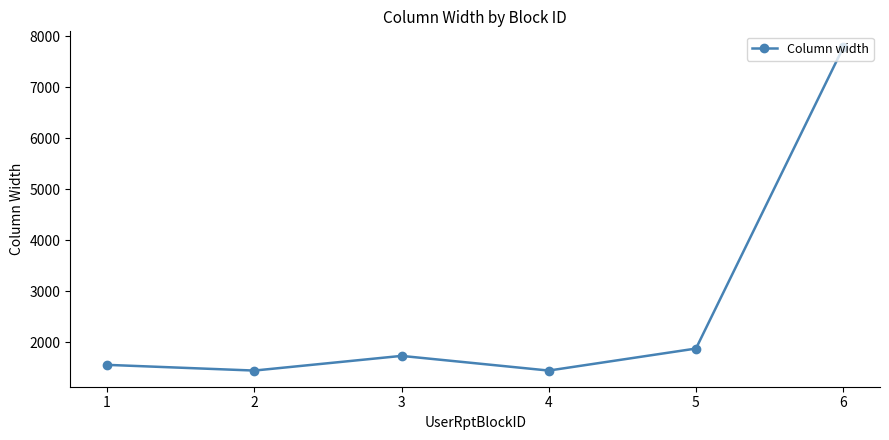

Reading left to right, what are all the values shown in this chart?

1=1552	2=1440	3=1728	4=1440	5=1872	6=7776